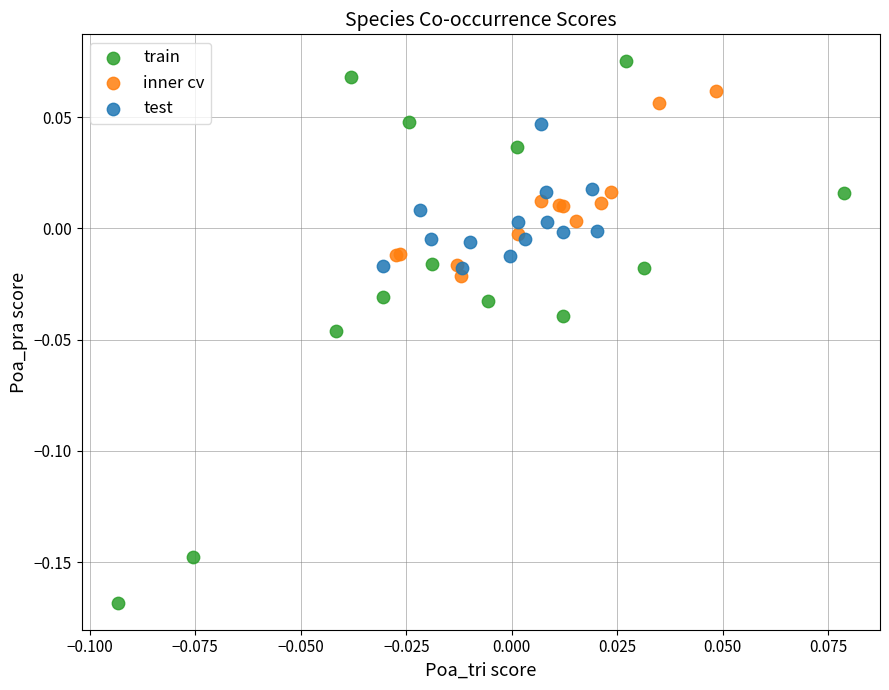

Which series has the largest Y range (max minus min)?

train